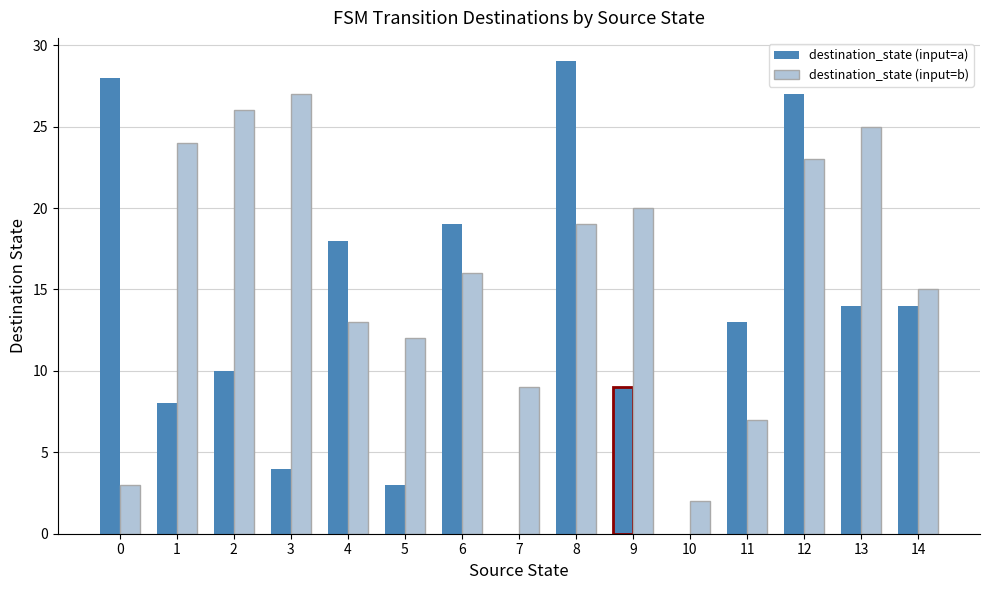

Reading left to right, transcribe all the data shown in this chart.

destination_state (input=a): 0=28	1=8	2=10	3=4	4=18	5=3	6=19	7=0	8=29	9=9	10=0	11=13	12=27	13=14	14=14
destination_state (input=b): 0=3	1=24	2=26	3=27	4=13	5=12	6=16	7=9	8=19	9=20	10=2	11=7	12=23	13=25	14=15